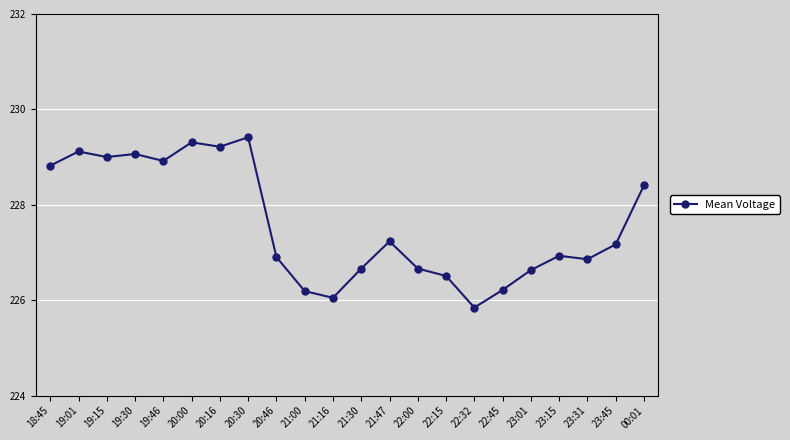

At which category does the chart reach its minimum across all series?

22:32